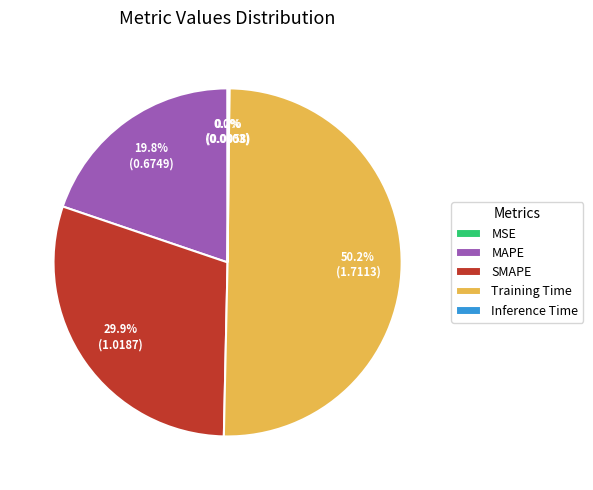

To the nearest percent, what is the average slice percentage?

20%